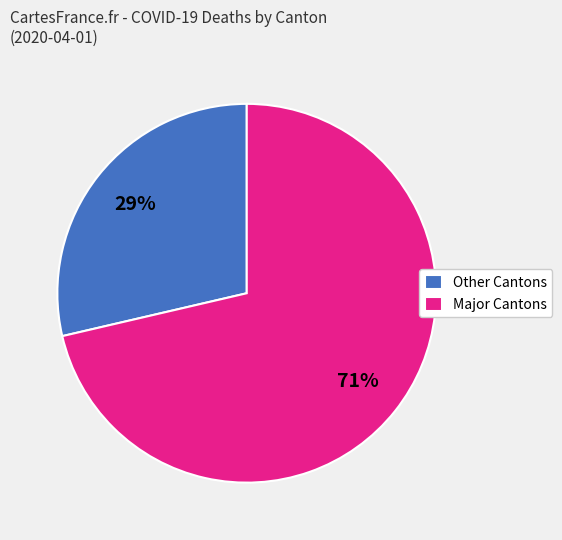

Which category has the biggest portion of the pie?

Major Cantons